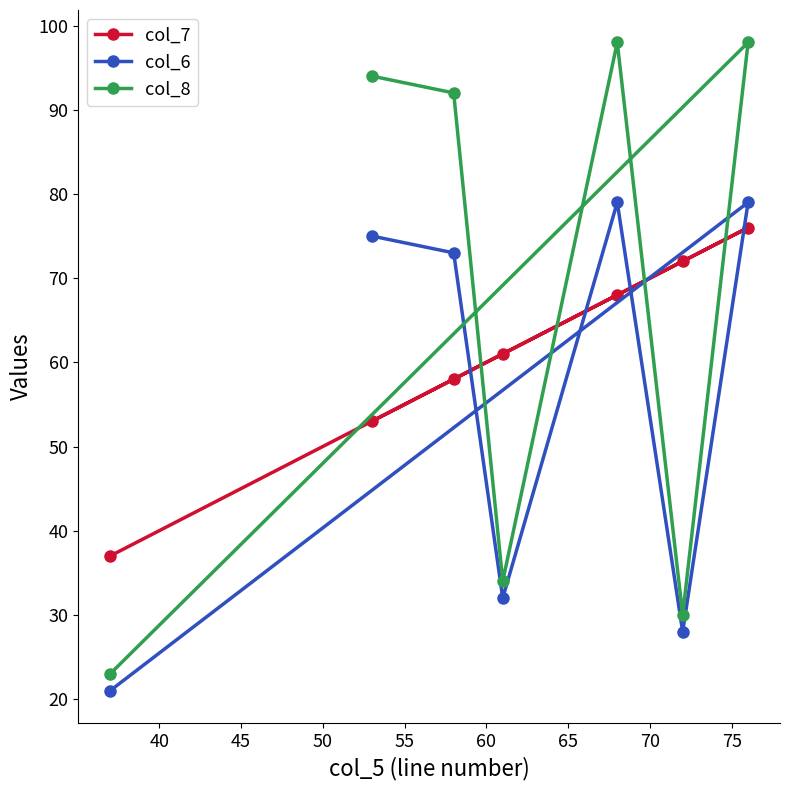

At how many categories does at least one series exceed 57?

6